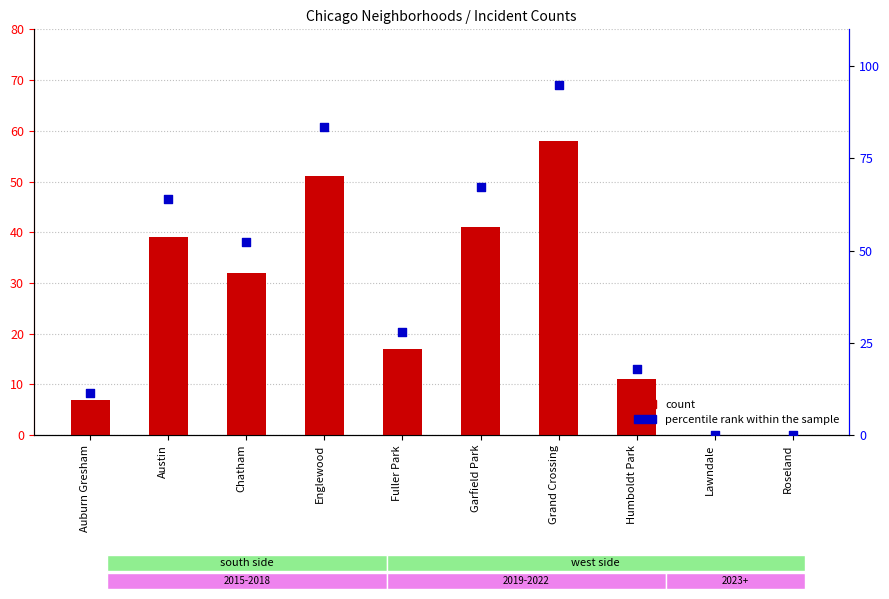

Which series contains the lowest Y value?

count